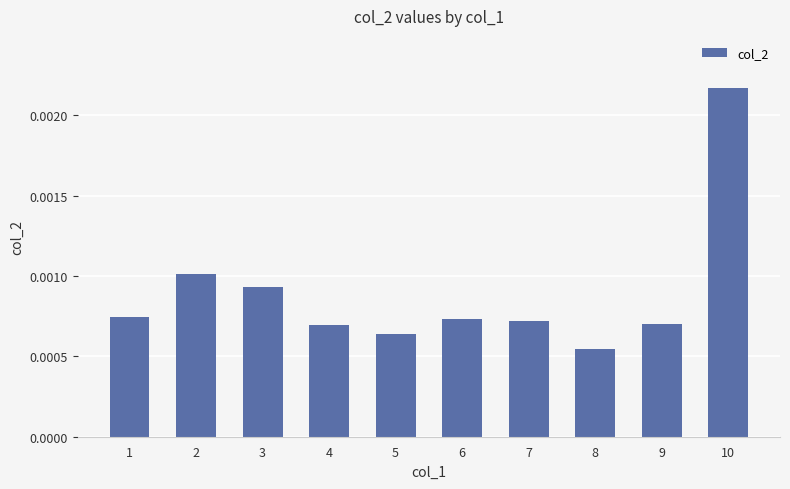

Are the bars grouped side by side (vs. stacked)?

No